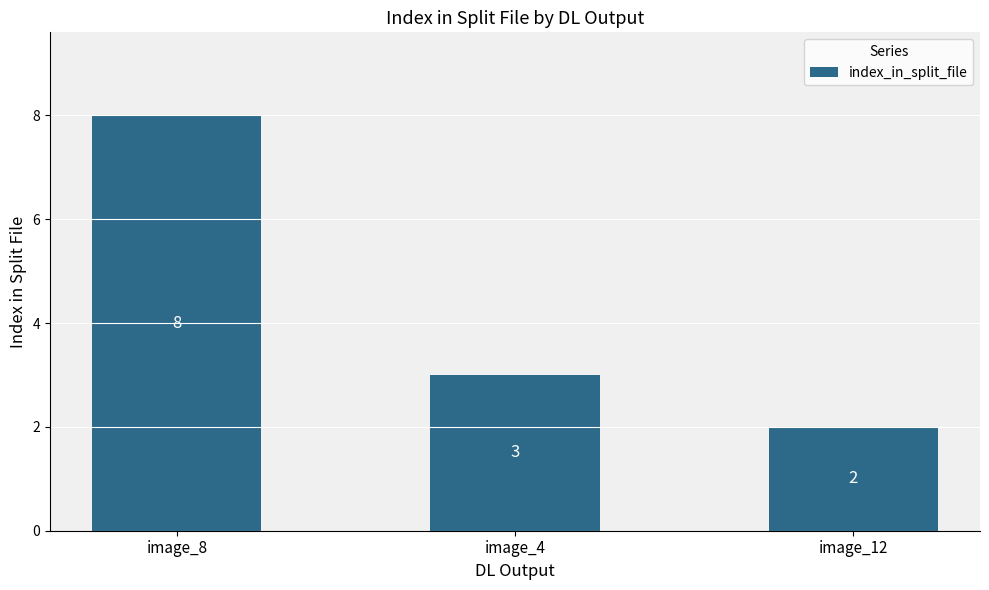

Between image_8 and image_12, which is larger?

image_8